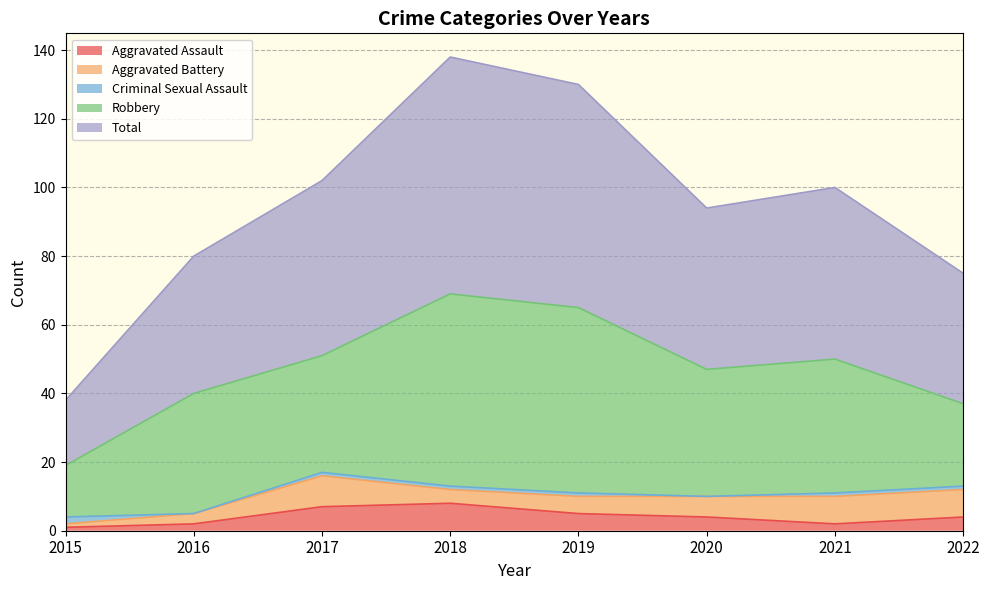

Reading left to right, list all the values displayed in this chart.

Aggravated Assault: 2015=1	2016=2	2017=7	2018=8	2019=5	2020=4	2021=2	2022=4
Aggravated Battery: 2015=1	2016=3	2017=9	2018=4	2019=5	2020=6	2021=8	2022=8
Criminal Sexual Assault: 2015=2	2016=0	2017=1	2018=1	2019=1	2020=0	2021=1	2022=1
Robbery: 2015=15	2016=35	2017=34	2018=56	2019=54	2020=37	2021=39	2022=24
Total: 2015=19	2016=40	2017=51	2018=69	2019=65	2020=47	2021=50	2022=38